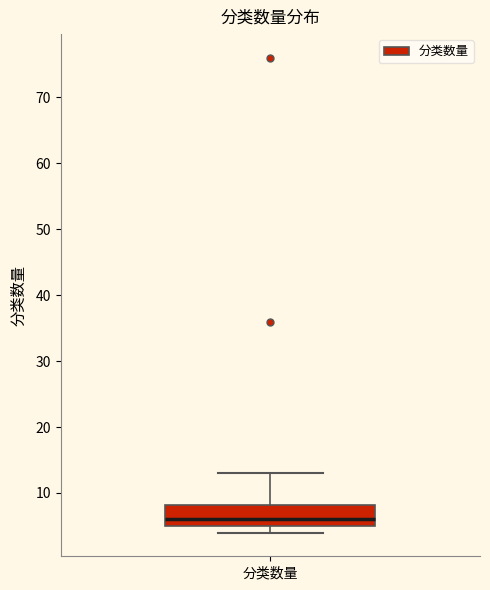

Where does the upper whisker of the box for 分类数量 end on the y-axis? The values are not printed on the chart, so give them approximately, as read against the axis.

13